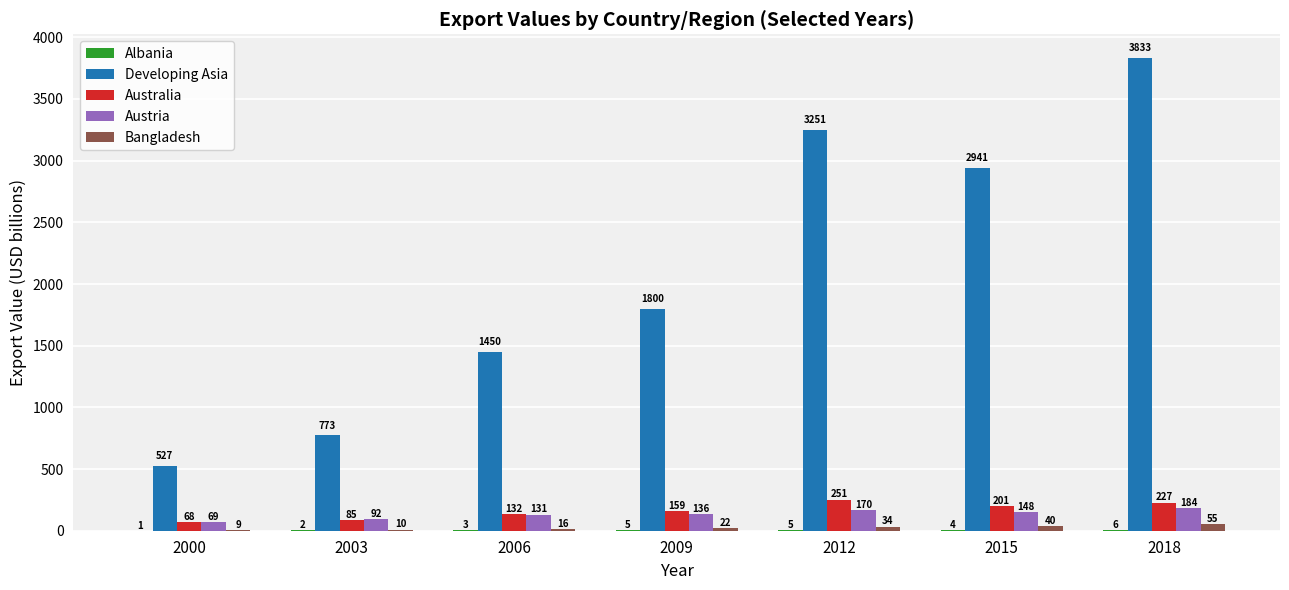

True or false: Austria has a value of 69.1 at 2000.

True